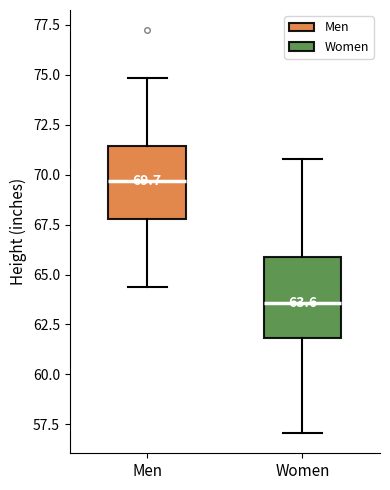

Which box's median line is the lowest?

Women